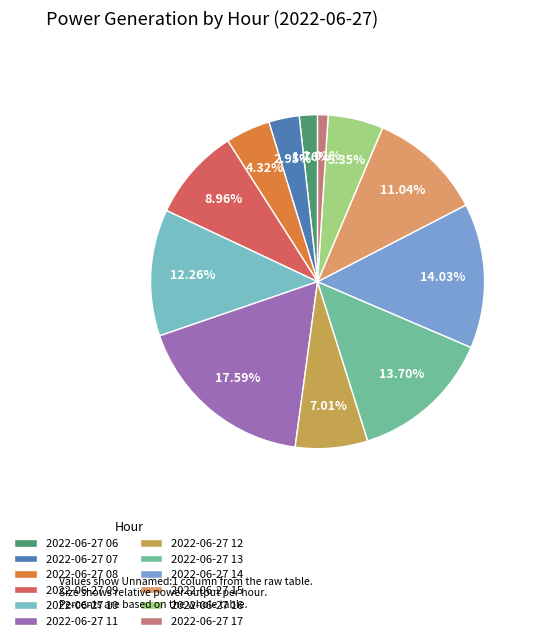

How many slices are in this pie chart?

12